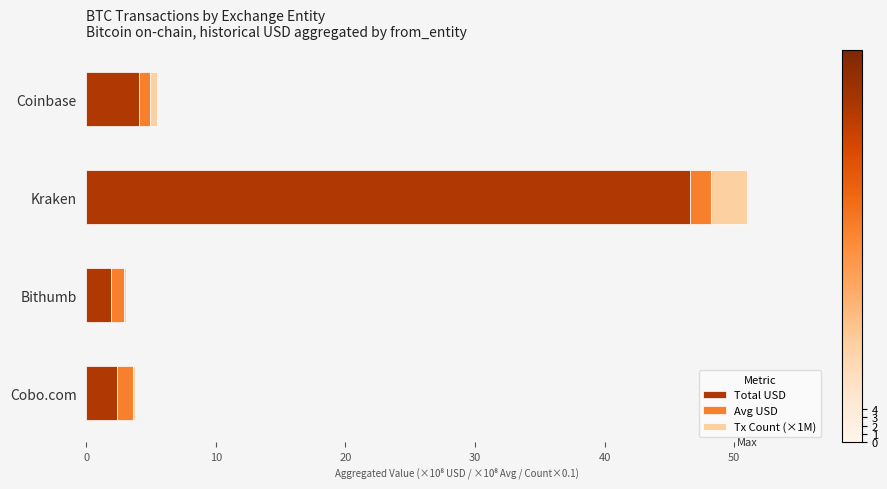

The Total USD series shows 1.9 at Bithumb. True or false?

True